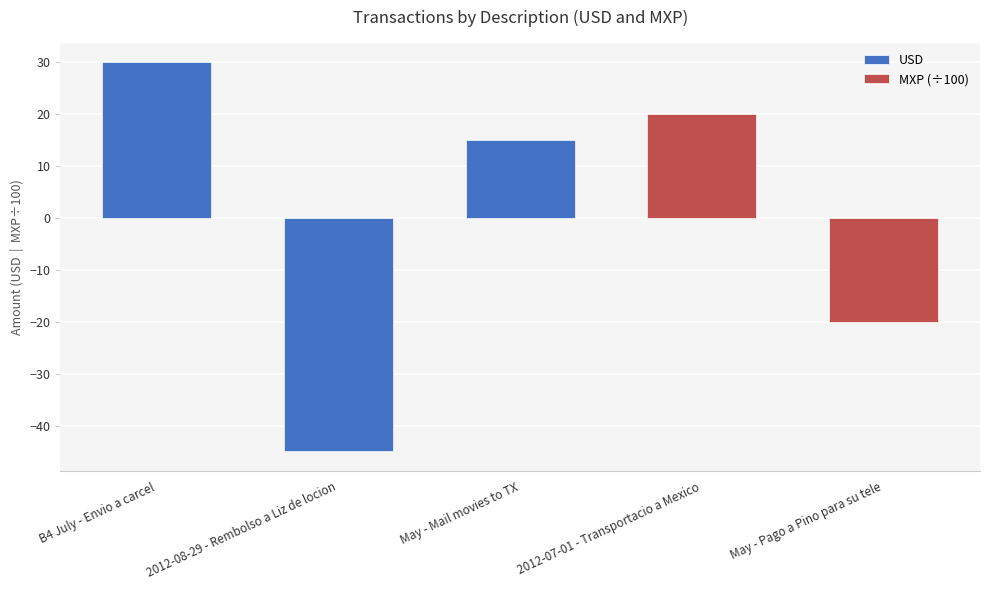

What position from the right is B4 July - Envio a carcel?

3